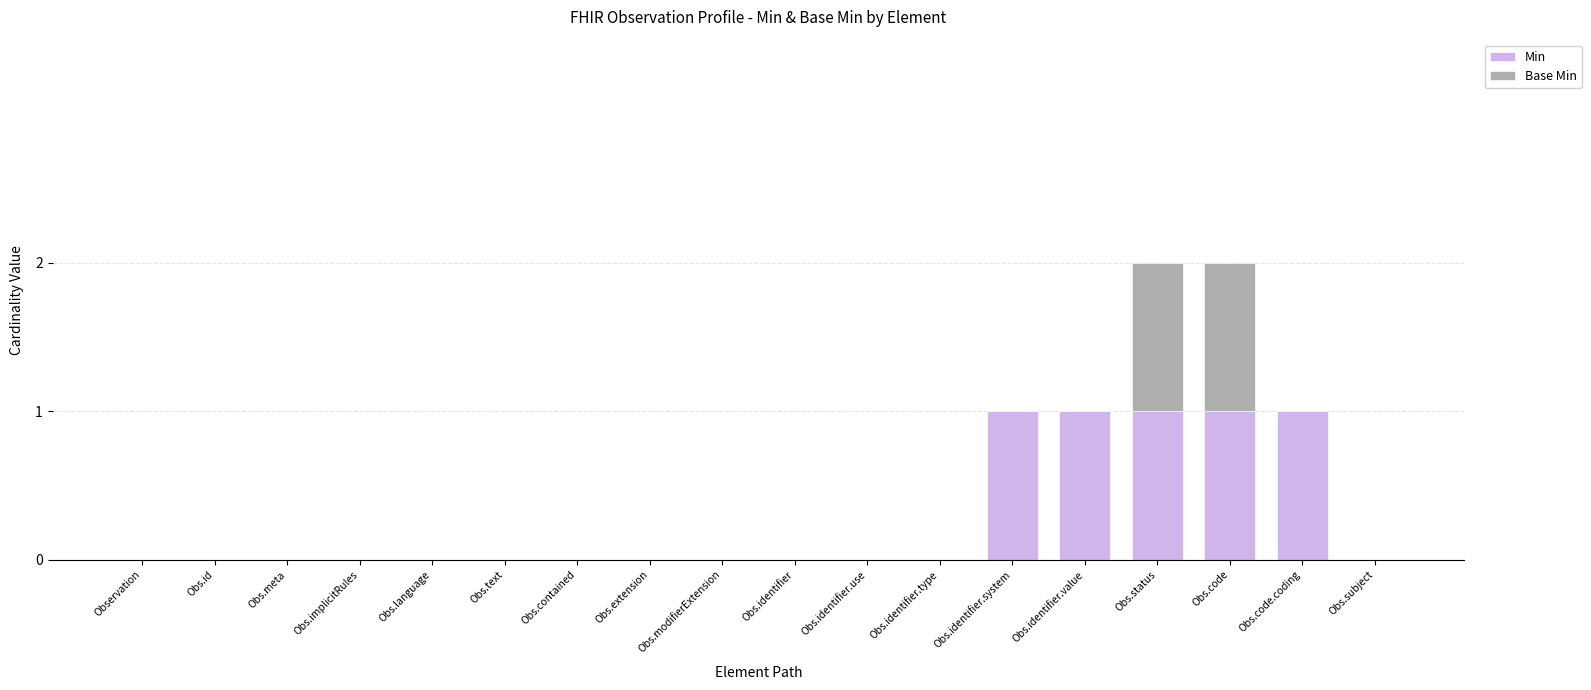

Are the bars grouped side by side (vs. stacked)?

No